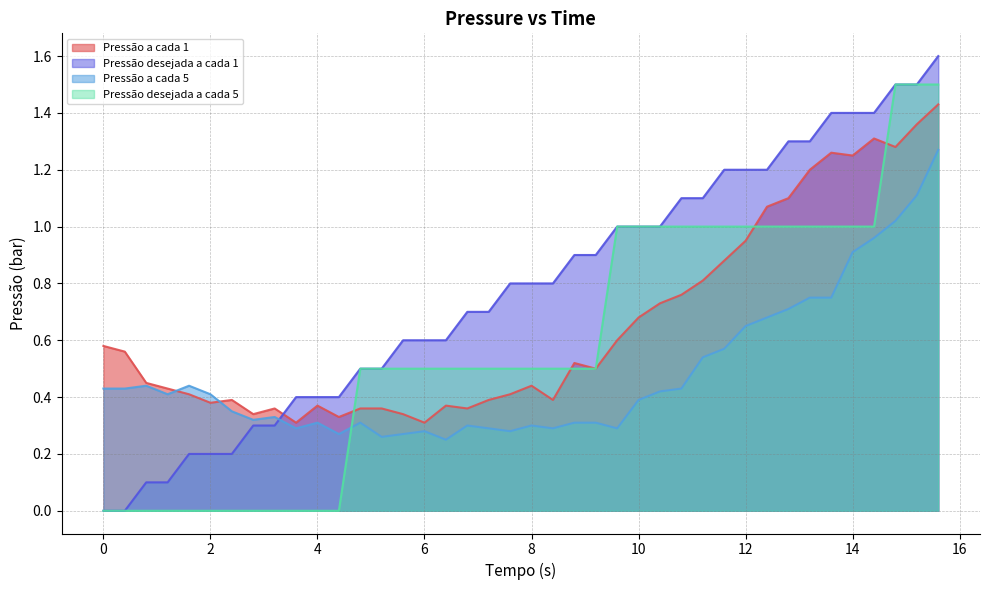

Which series ends up on top after the final intersection of Pressão a cada 5 and Pressão a cada 1?

Pressão a cada 1